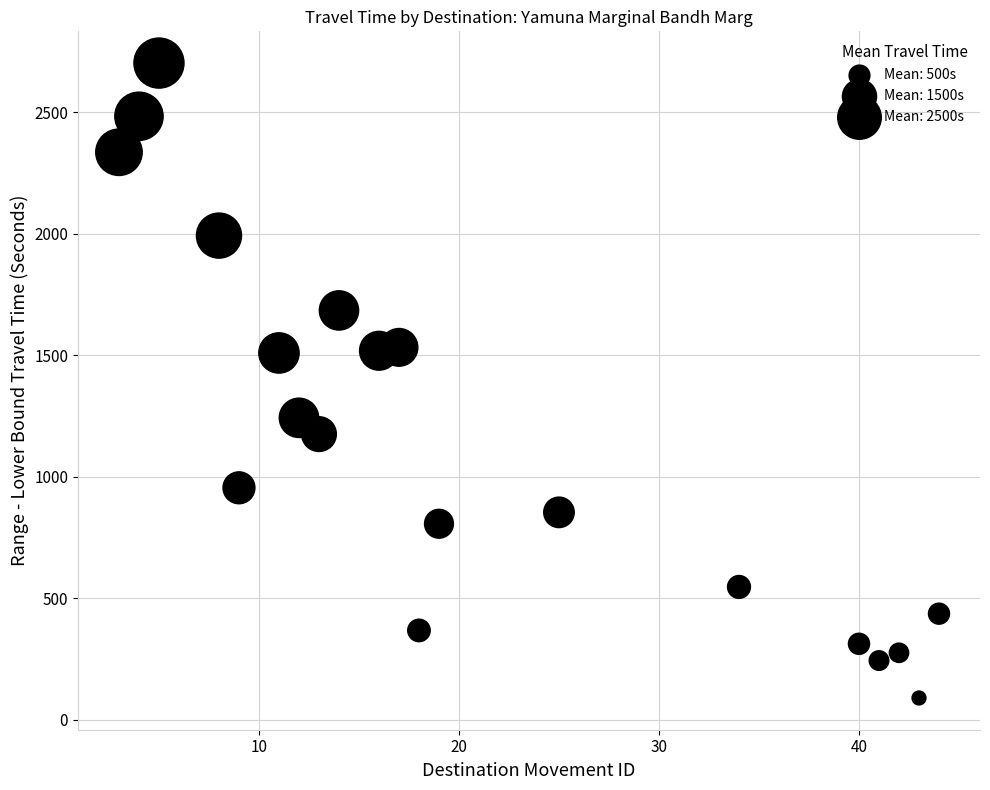

What is the range of Y values (max minus min)?

2613